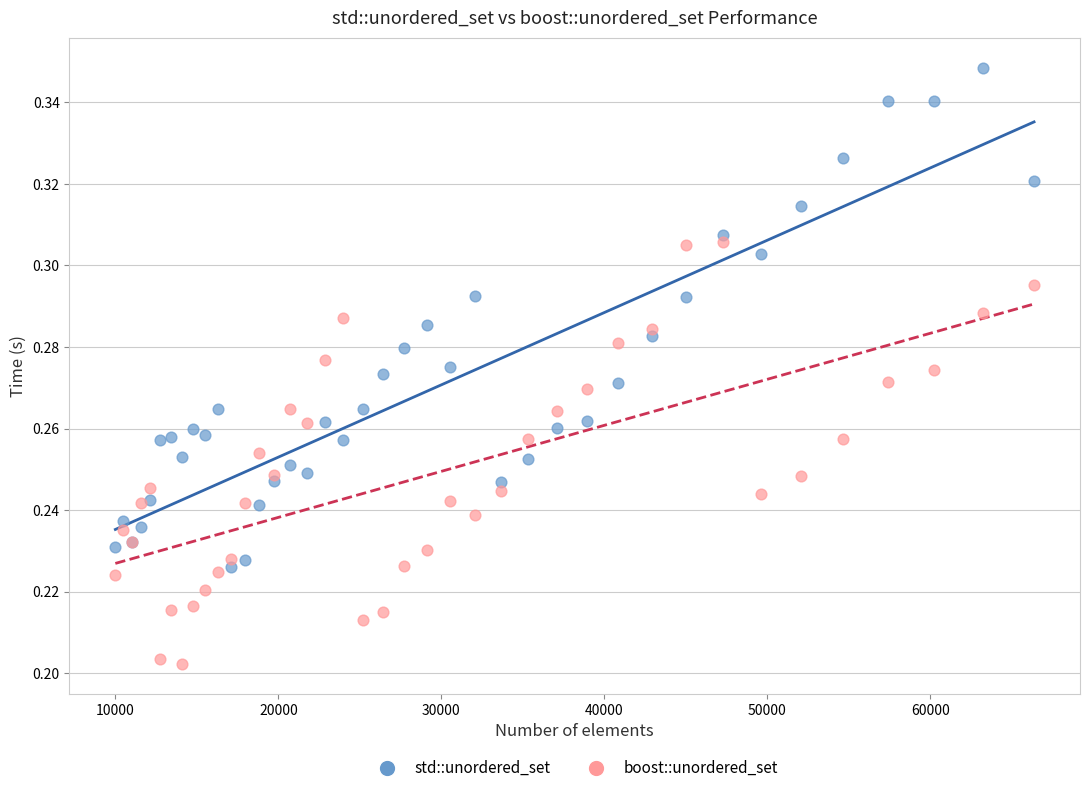

Which series reaches the minimum Y coordinate?

boost::unordered_set